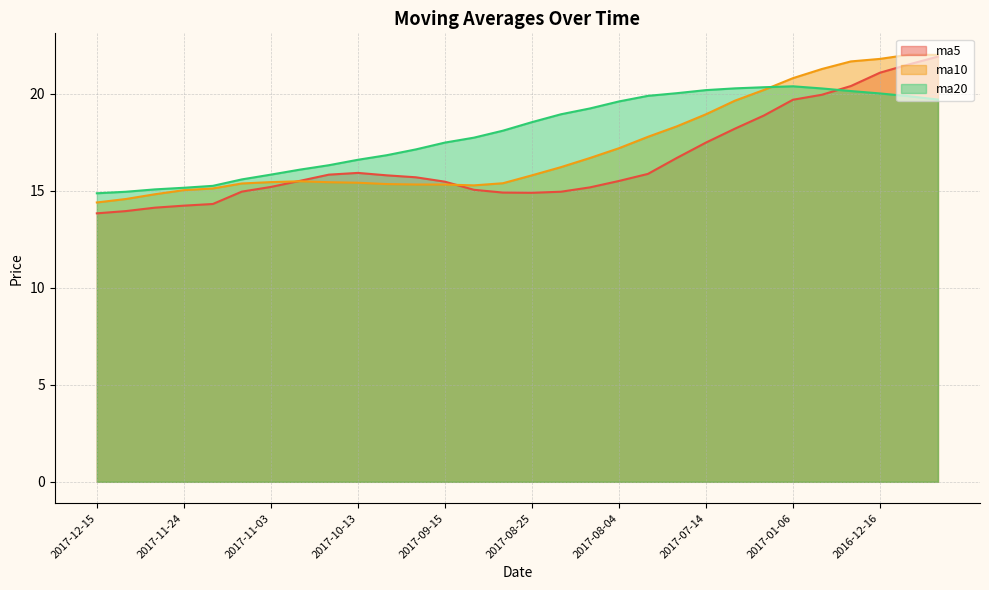

List the labels in order of ma20 value, largest first.

2017-01-06, 2017-06-30, 2017-07-07, 2016-12-30, 2017-07-14, 2016-12-23, 2017-07-21, 2016-12-16, 2017-07-28, 2016-12-09, 2016-12-02, 2017-08-04, 2017-08-11, 2017-08-18, 2017-08-25, 2017-09-01, 2017-09-08, 2017-09-15, 2017-09-22, 2017-09-29, 2017-10-13, 2017-10-20, 2017-10-27, 2017-11-03, 2017-11-10, 2017-11-17, 2017-11-24, 2017-12-01, 2017-12-08, 2017-12-15